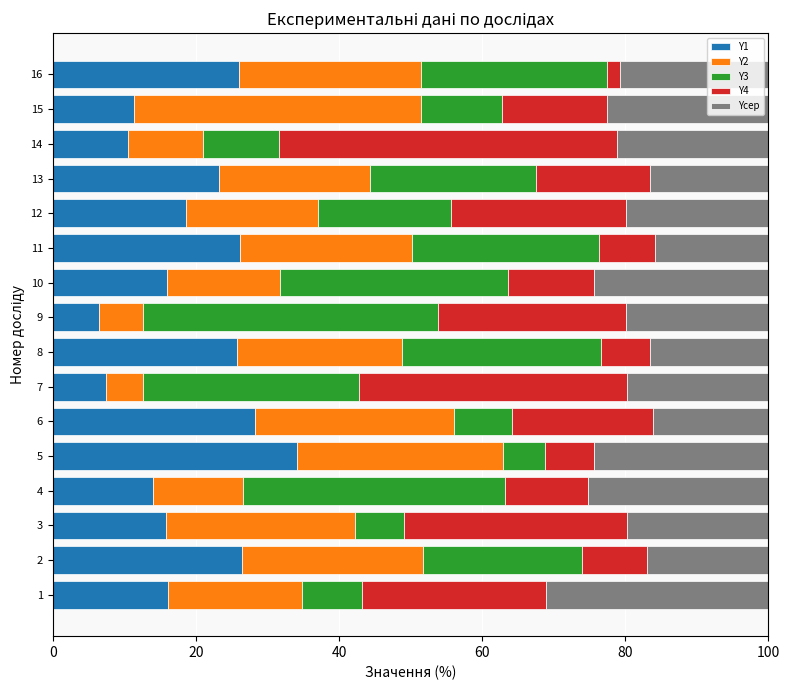

What is the total value across all series at 8?

100.0